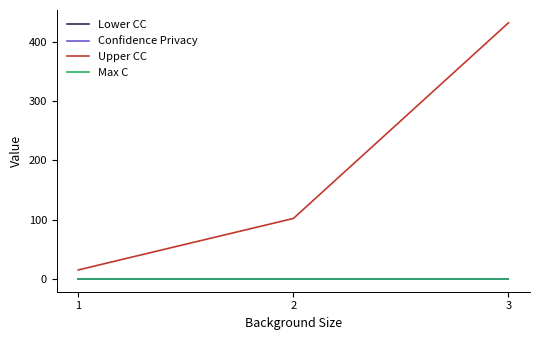

At which category is the sum across all series the highest?

3